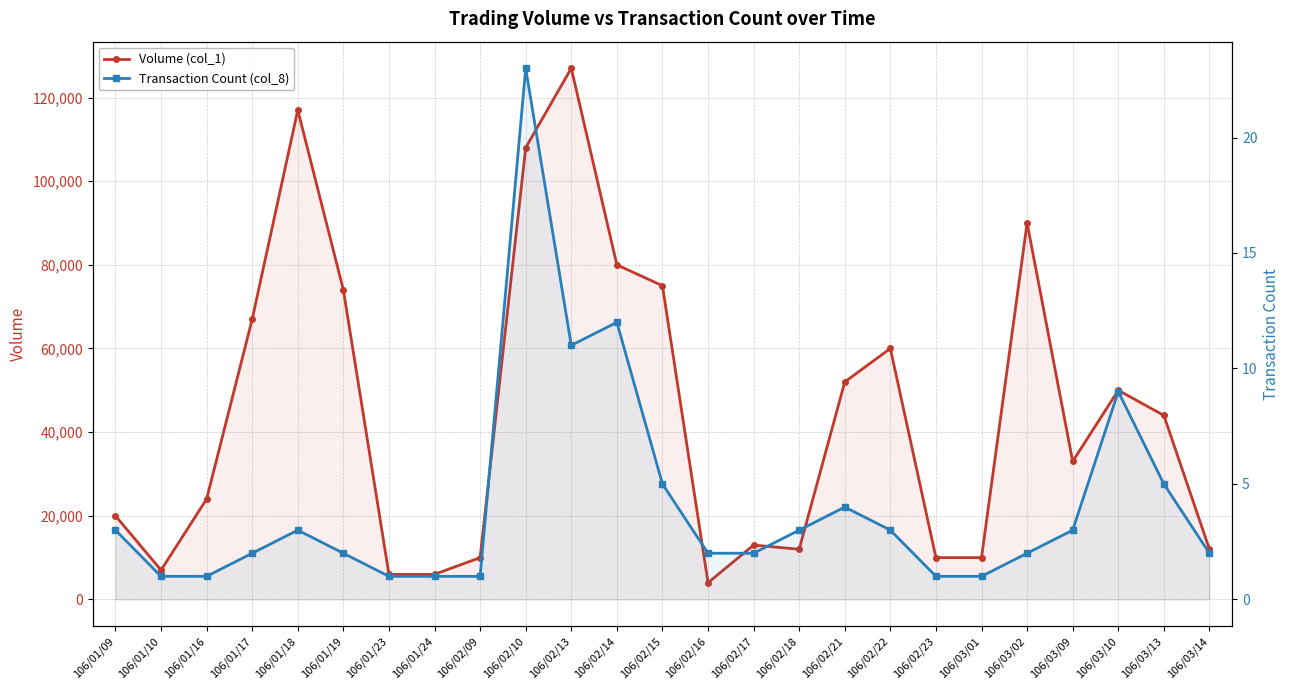

What is the spread (max minus min) of values at 106/03/01?

9999